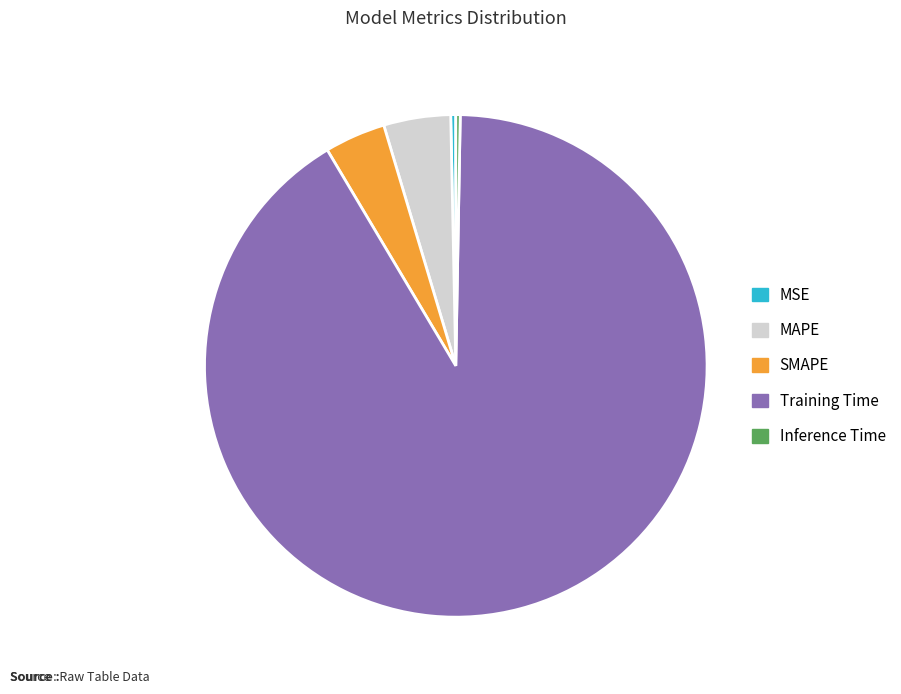

How many segments does this pie chart have?

5